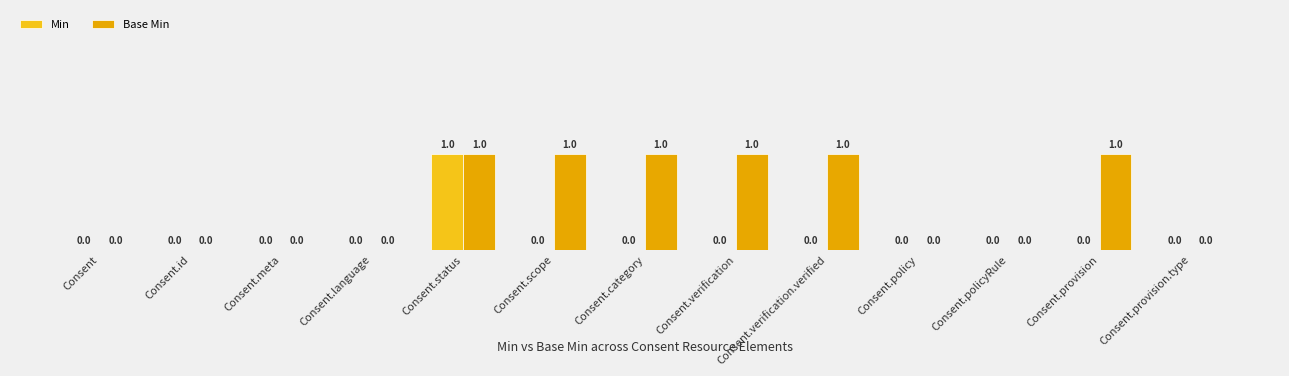

Is the value of Min at Consent.scope greater than the value of Base Min at Consent.scope?

No